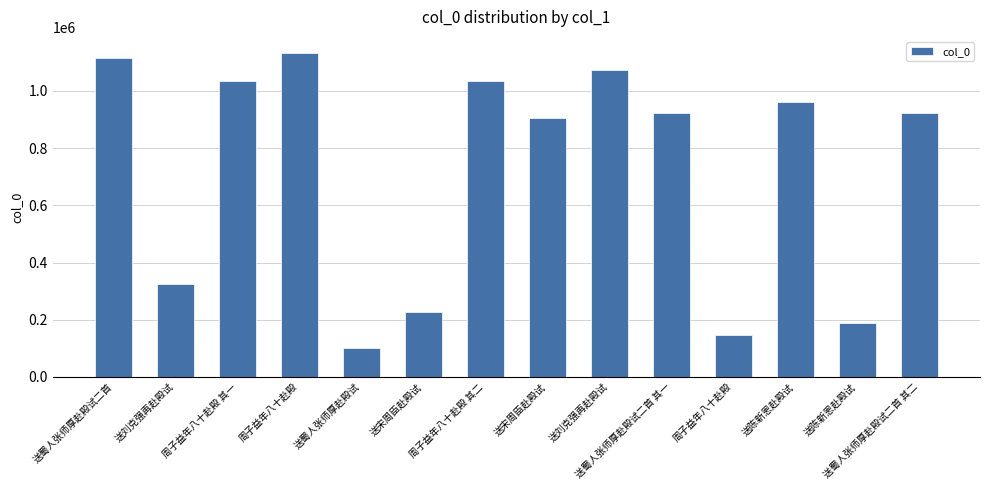

Are the bars horizontal?

No